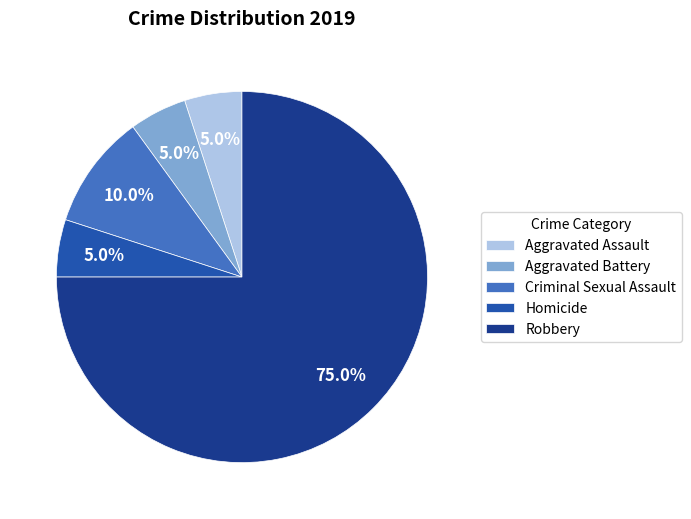

What is the largest slice in the pie chart?

Robbery